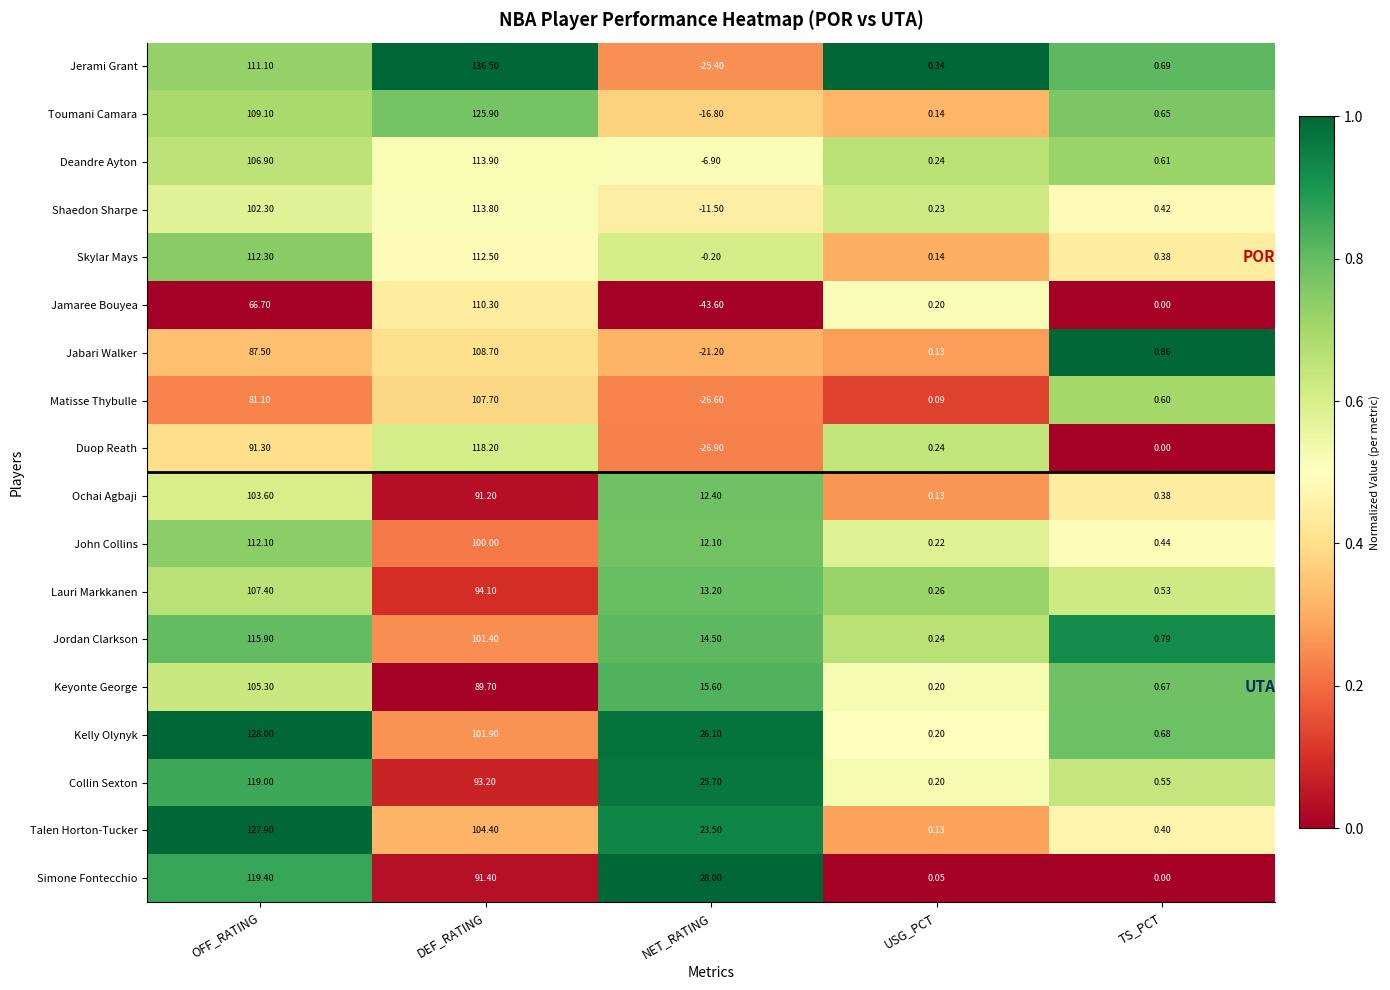

At which label is Jamaree Bouyea closest to 33?

USG_PCT